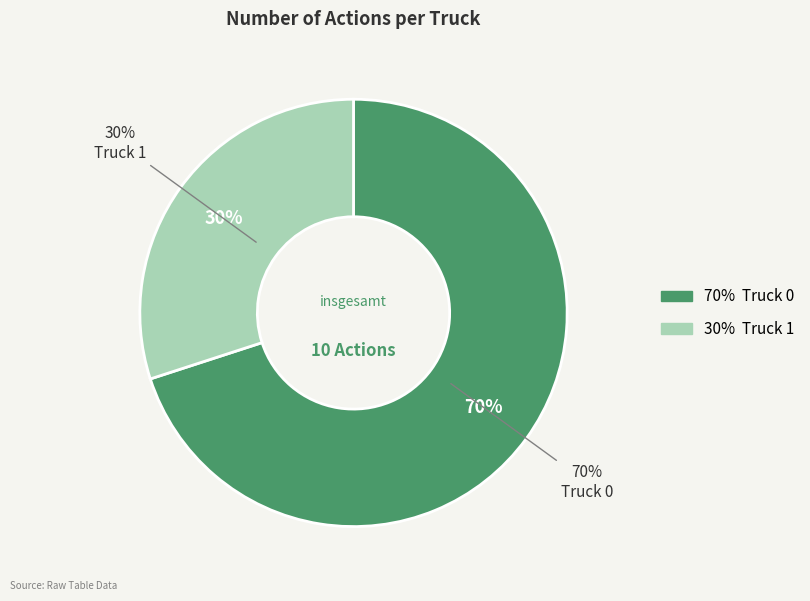

Approximately how many times larger is the value at Truck 0 compared to Truck 1?

2.3